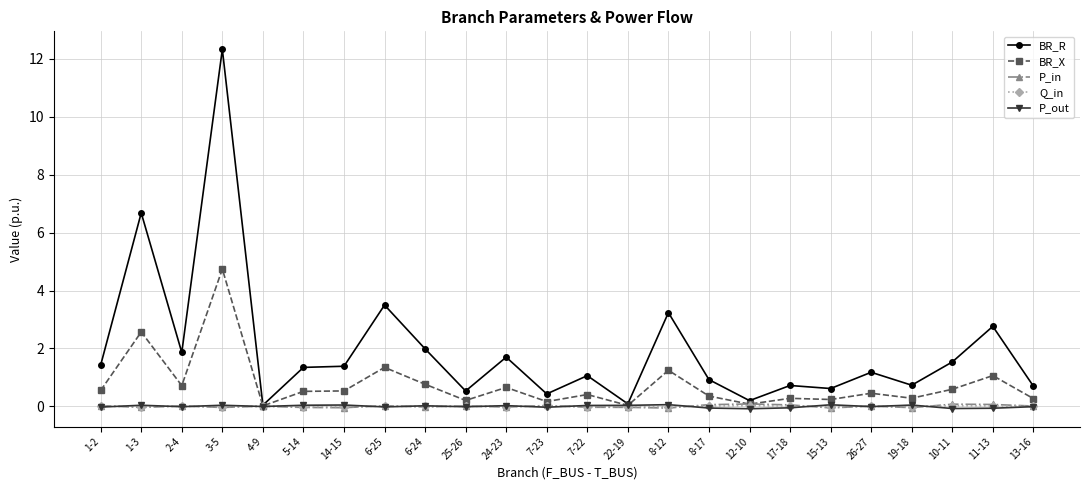

Is it true that P_out equals -0.0 at 26-27?

True